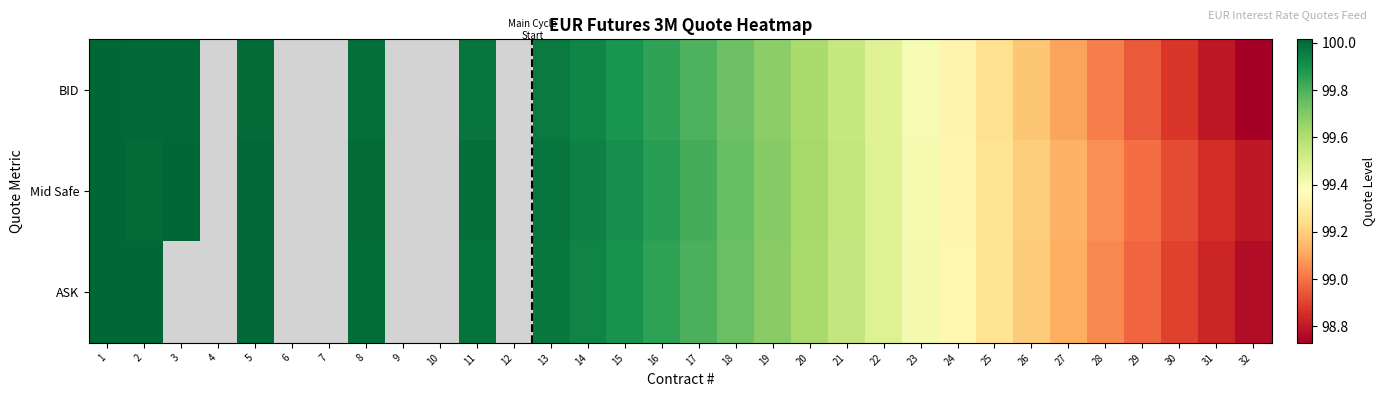

Rank the series at 11 from highest to lowest value.

Mid Safe, ASK, BID